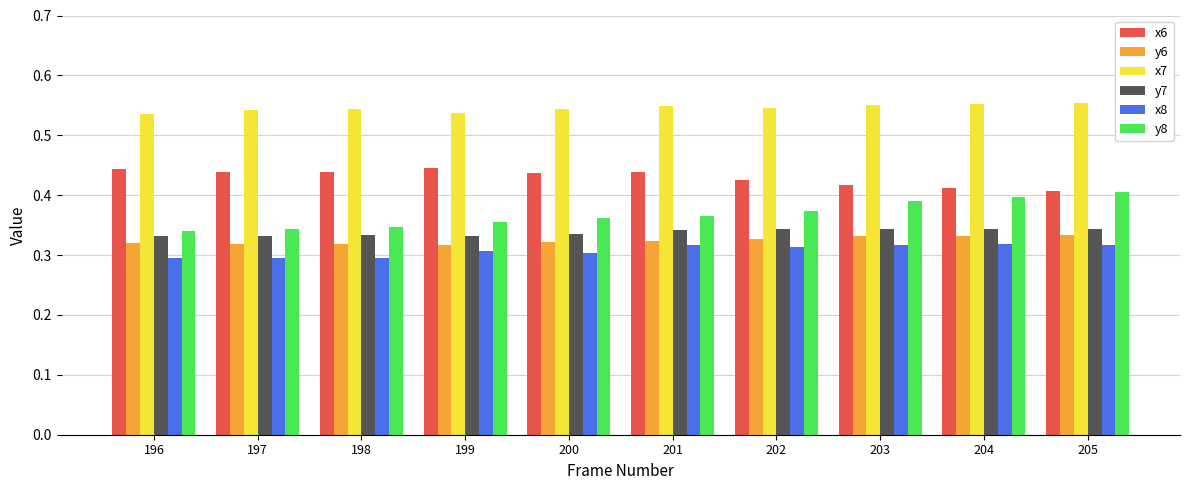

The value of y7 at 203 is 0.3. True or false?

True